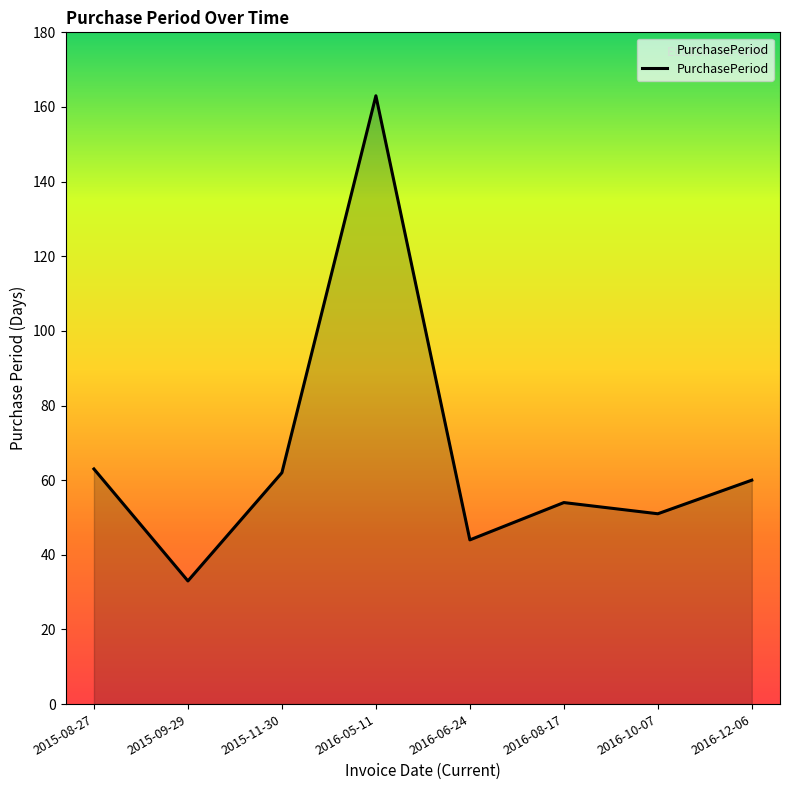

At which category does the data reach its first local peak?

2016-05-11